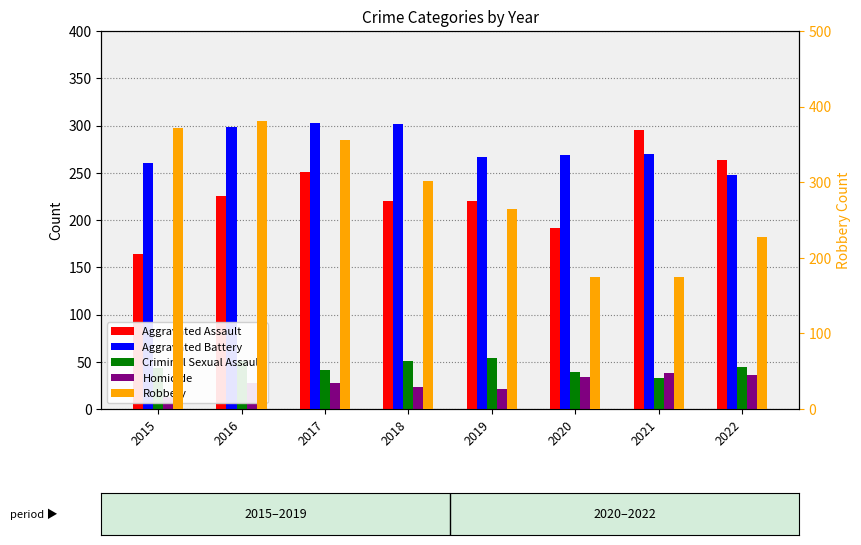

What is the minimum value for Robbery?

174